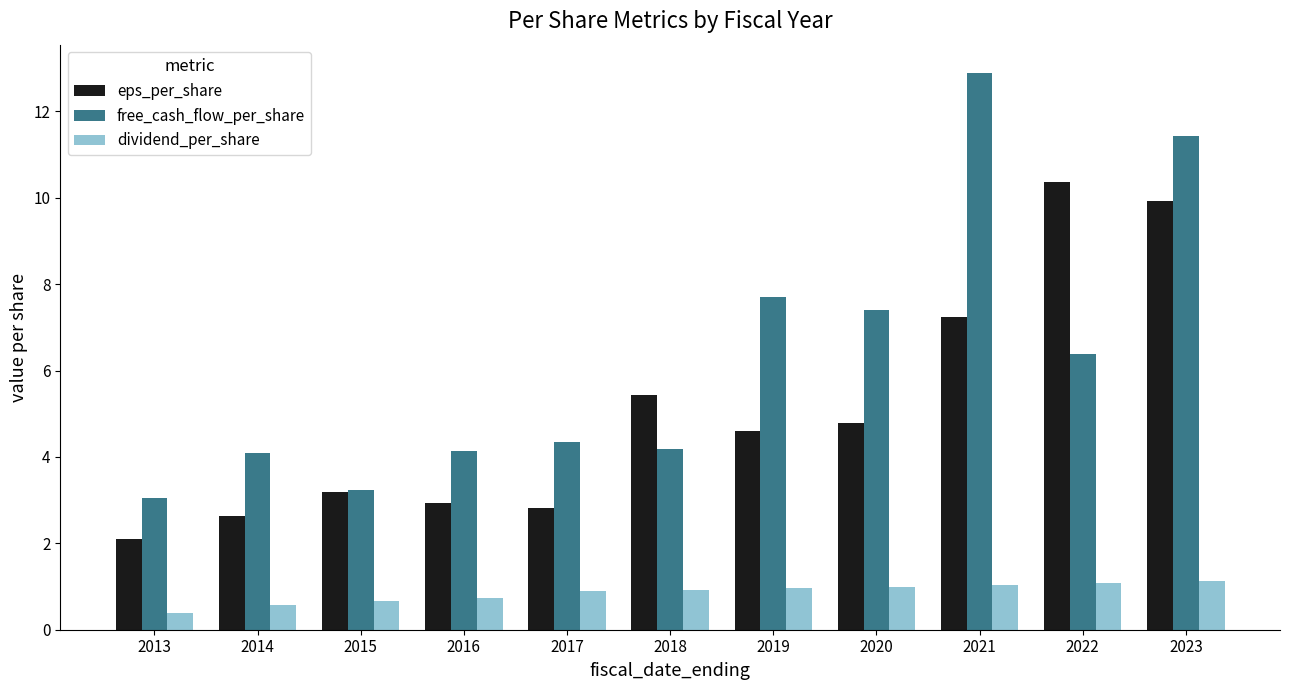

At which category is the sum across all series the highest?

2023